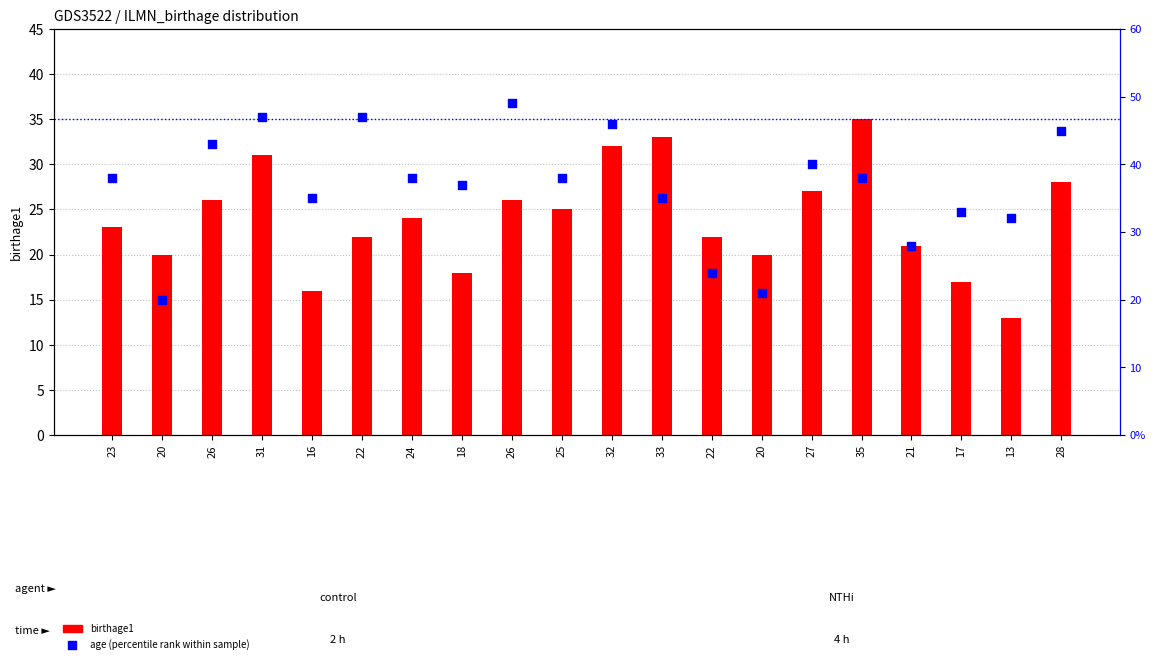

Which series contains the highest Y value?

age